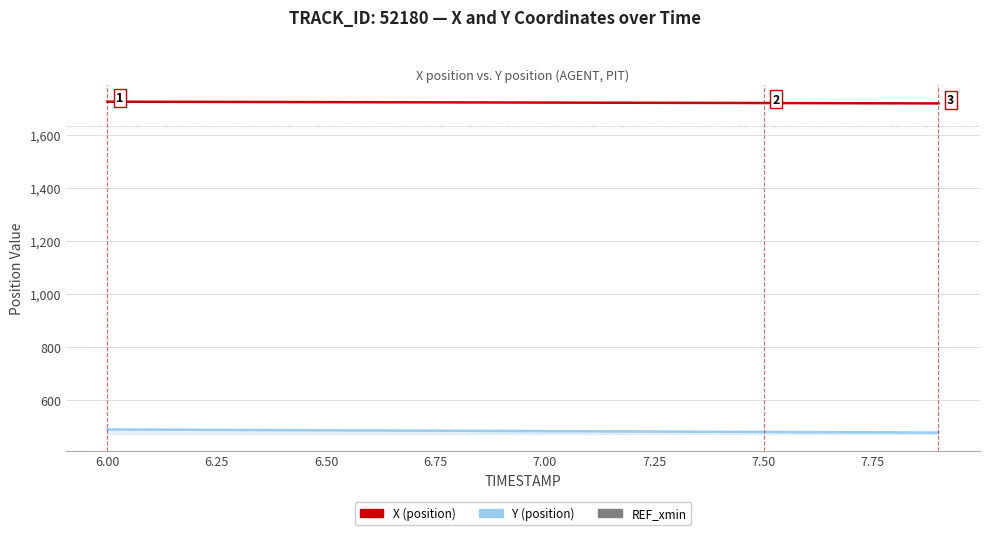

What is the value of the Y point at the 4th from the left?

486.0